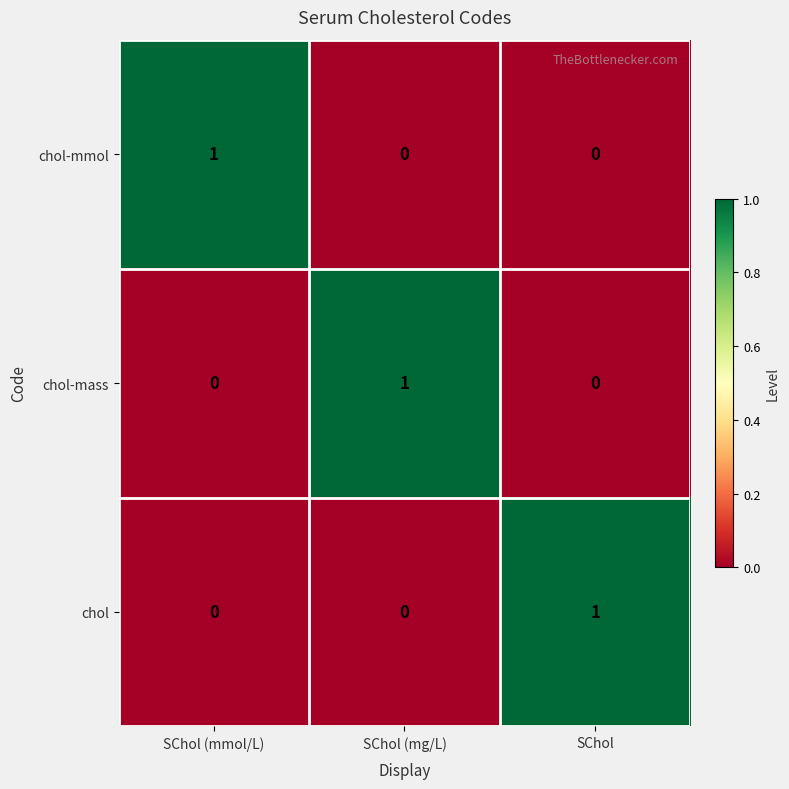

Which category has the highest value in the chol series?

SChol